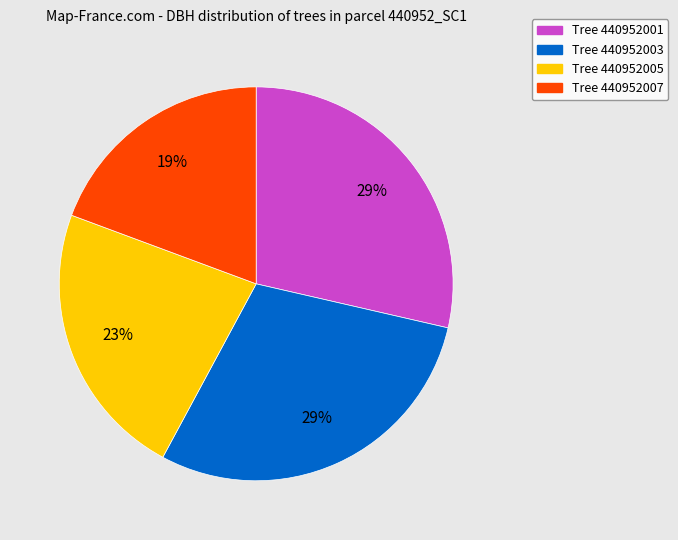

The Tree 440952007 slice represents 26% of the pie. True or false?

False